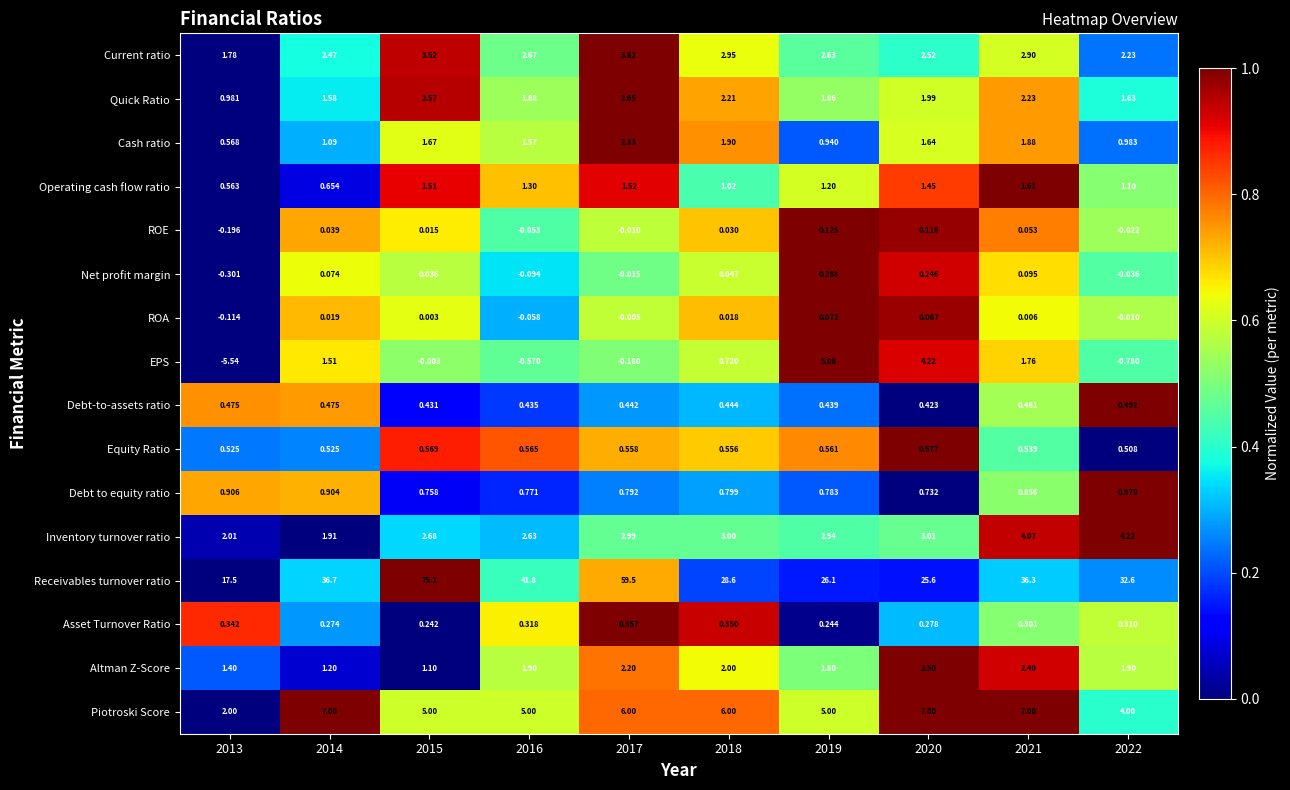

Is the value of Quick Ratio at 2022 greater than the value of Net profit margin at 2015?

Yes